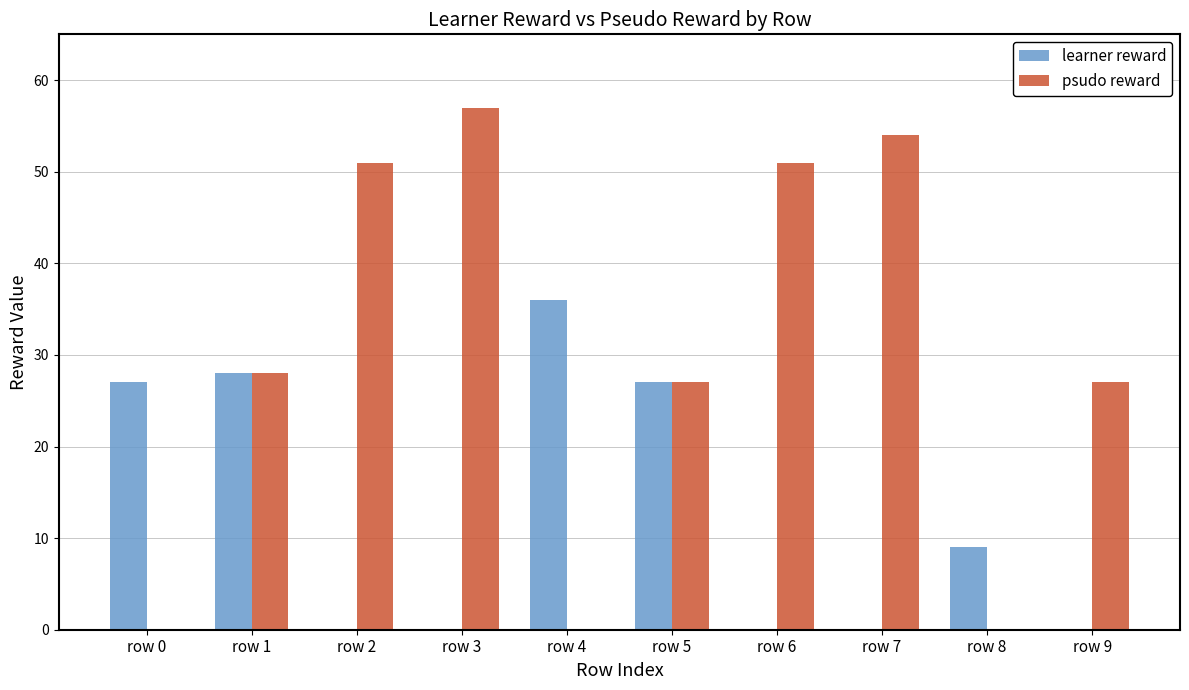

Which series has the largest total across all categories?

psudo reward